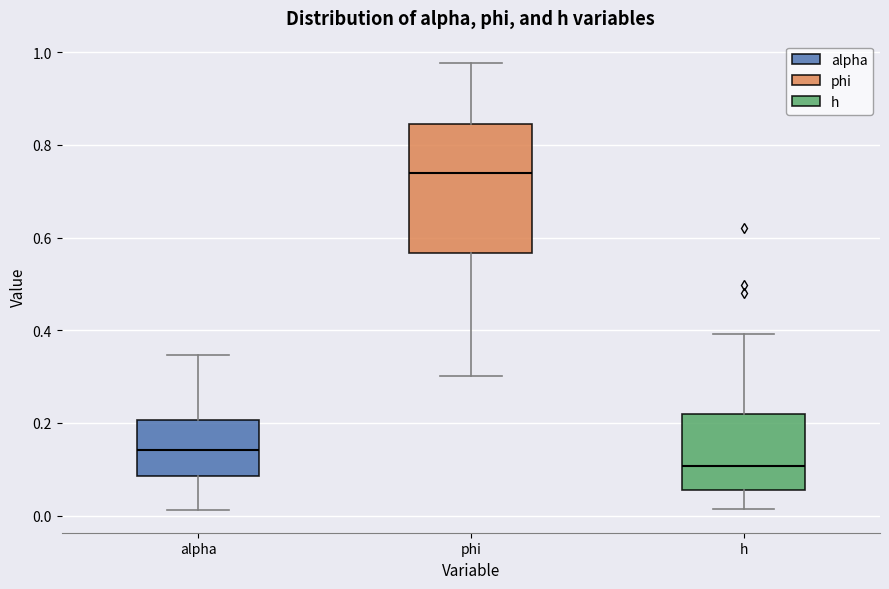

Where is the lower edge of the box for alpha on the y-axis? The values are not printed on the chart, so give them approximately, as read against the axis.

0.08